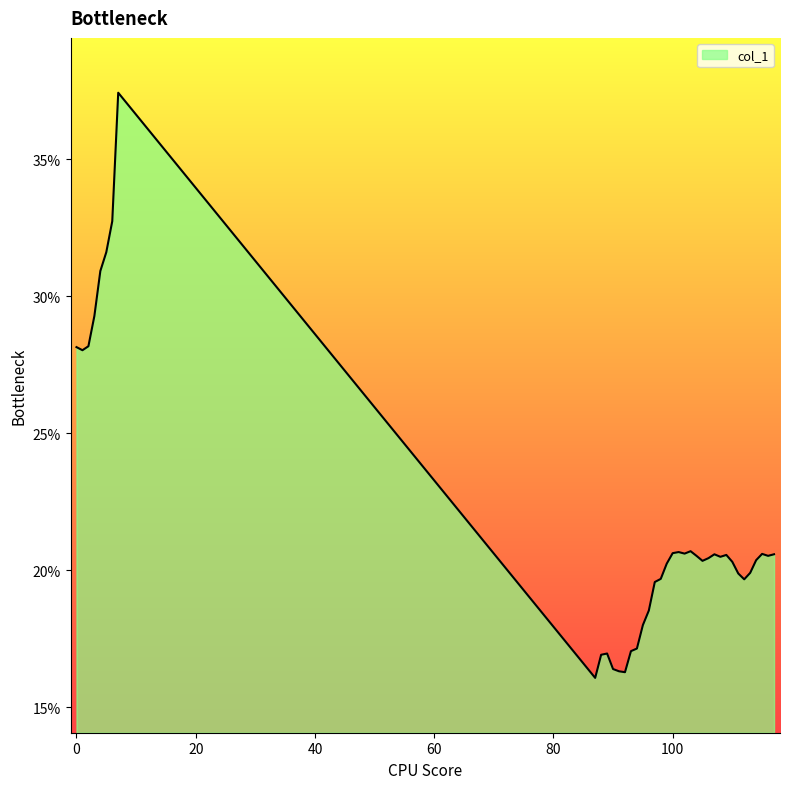

Does the chart display data point markers on the line(s)?

No